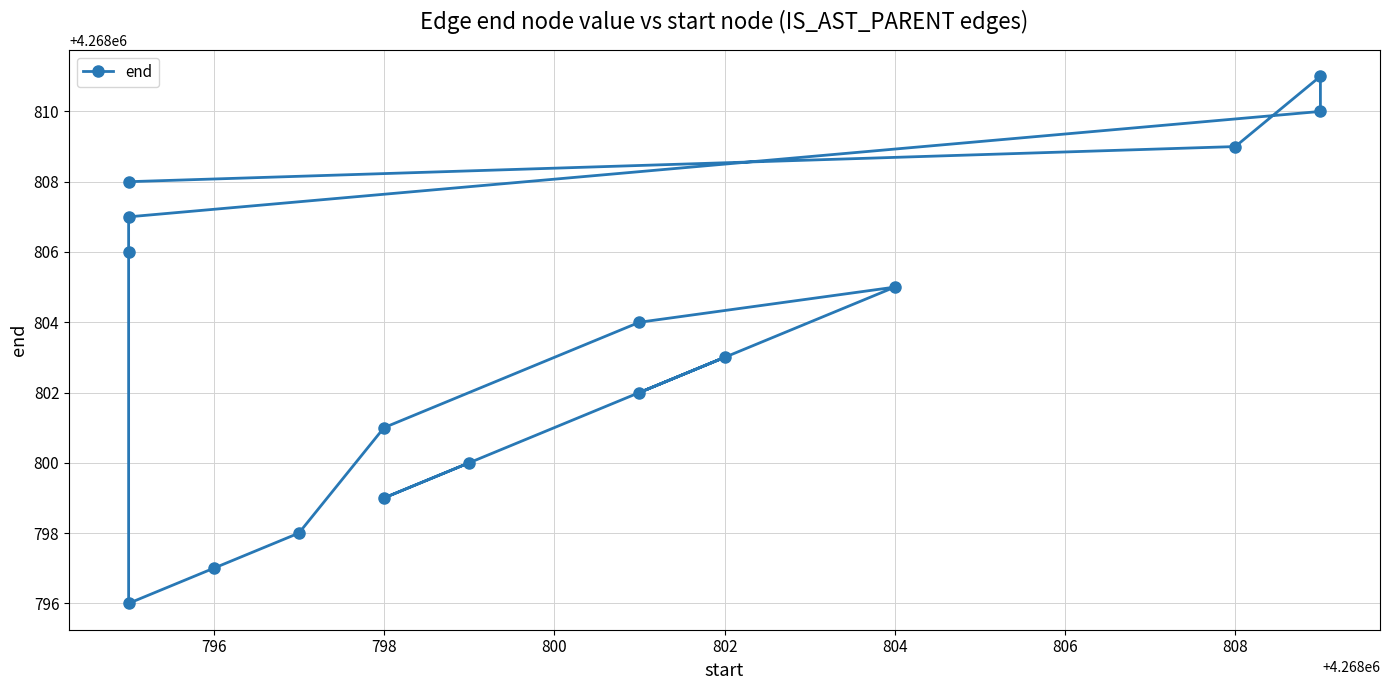

Reading left to right, list all the values displayed in this chart.

4268800	4268799	4268803	4268802	4268805	4268804	4268801	4268798	4268797	4268796	4268806	4268807	4268810	4268811	4268809	4268808